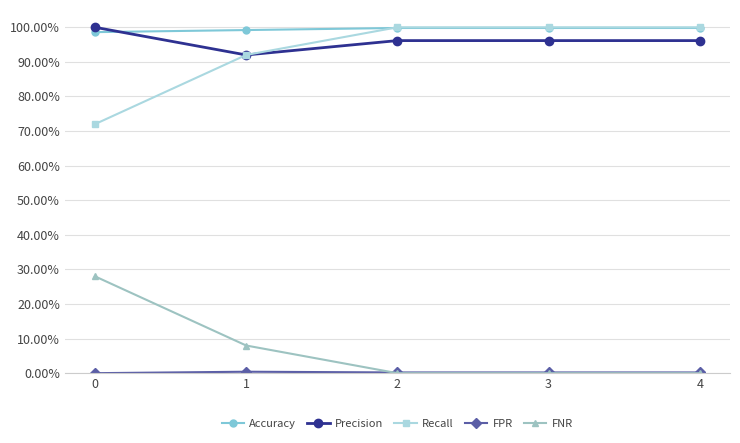

Reading left to right, transcribe all the data shown in this chart.

Accuracy: 1.0	1.0	1.0	1.0	1.0
Precision: 1.0	0.9	1.0	1.0	1.0
Recall: 0.7	0.9	1.0	1.0	1.0
FPR: 0.0	0.0	0.0	0.0	0.0
FNR: 0.3	0.1	0.0	0.0	0.0